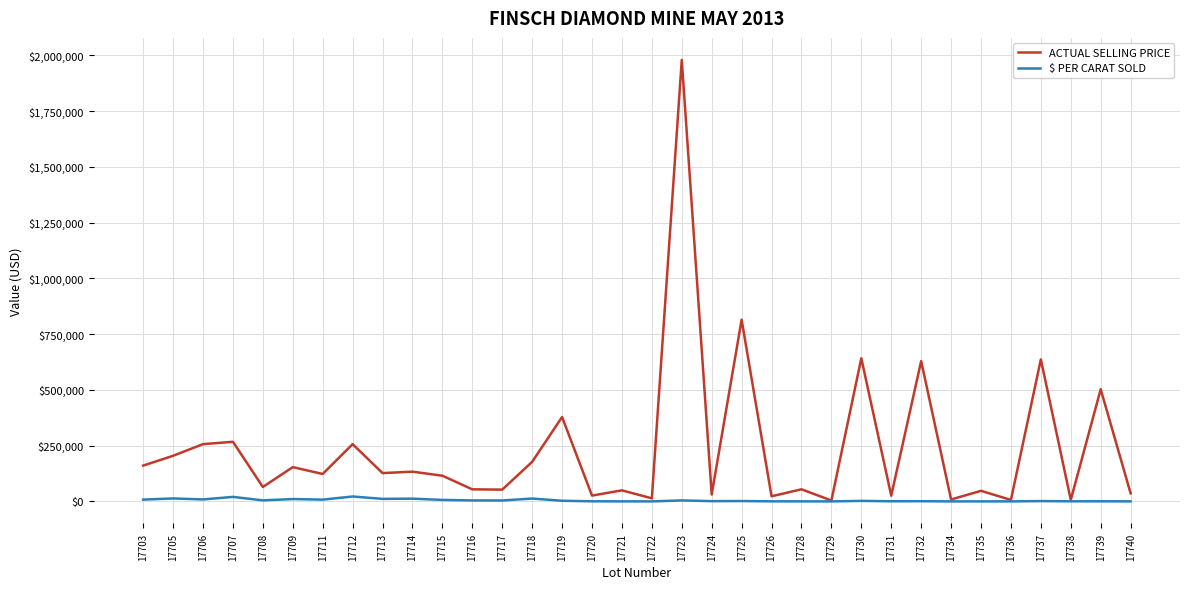

Rank the series by their maximum value, from lowest to highest.

$ PER CARAT SOLD, ACTUAL SELLING PRICE